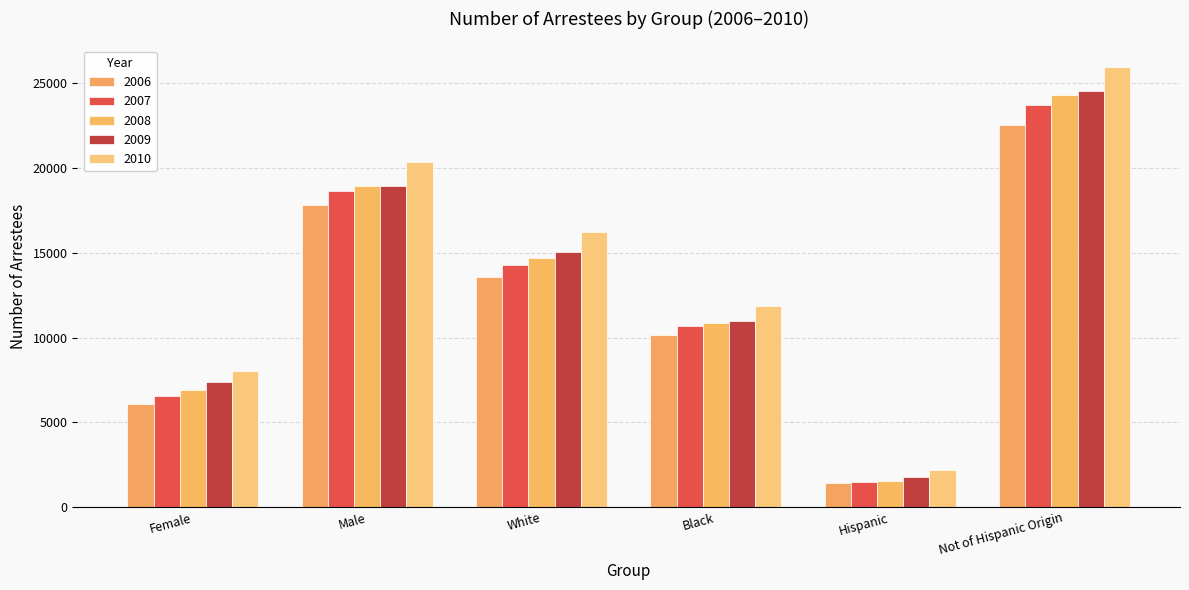

Which series has the largest total across all categories?

2010